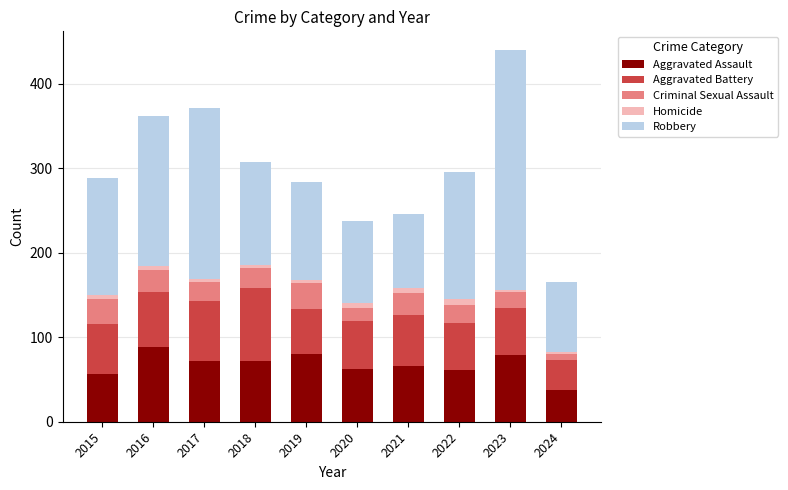

At which label does Aggravated Assault reach its minimum?

2024